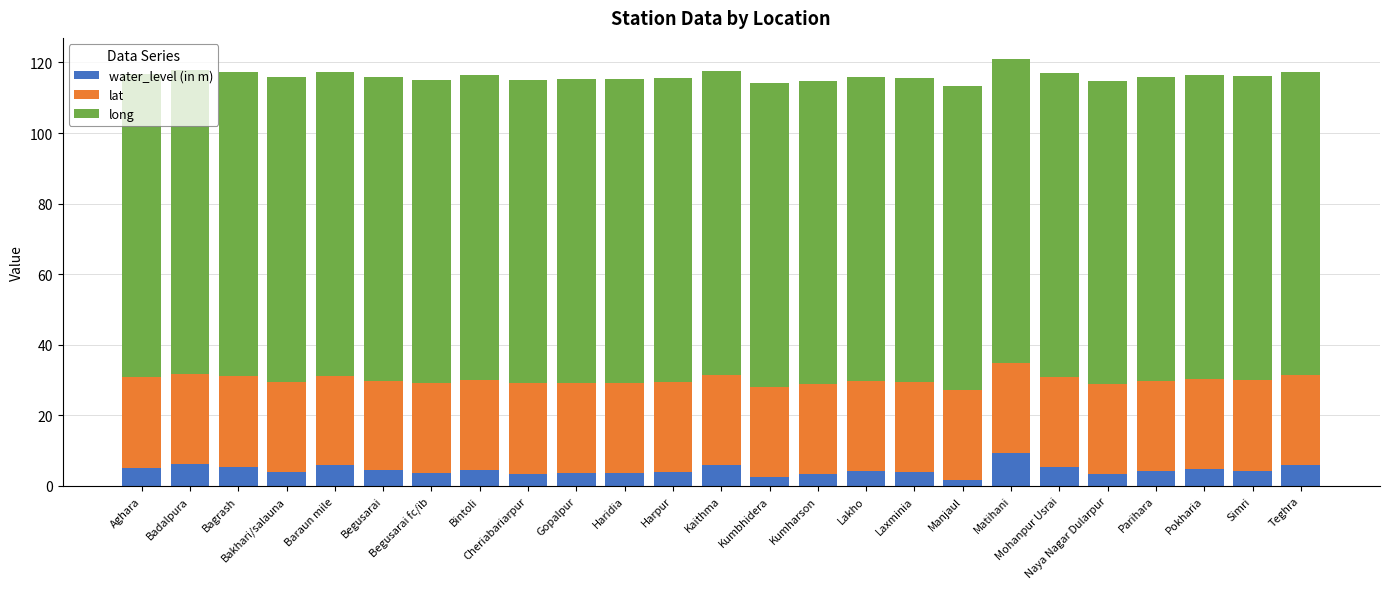

What is the average value of the water_level (in m) series?

4.5